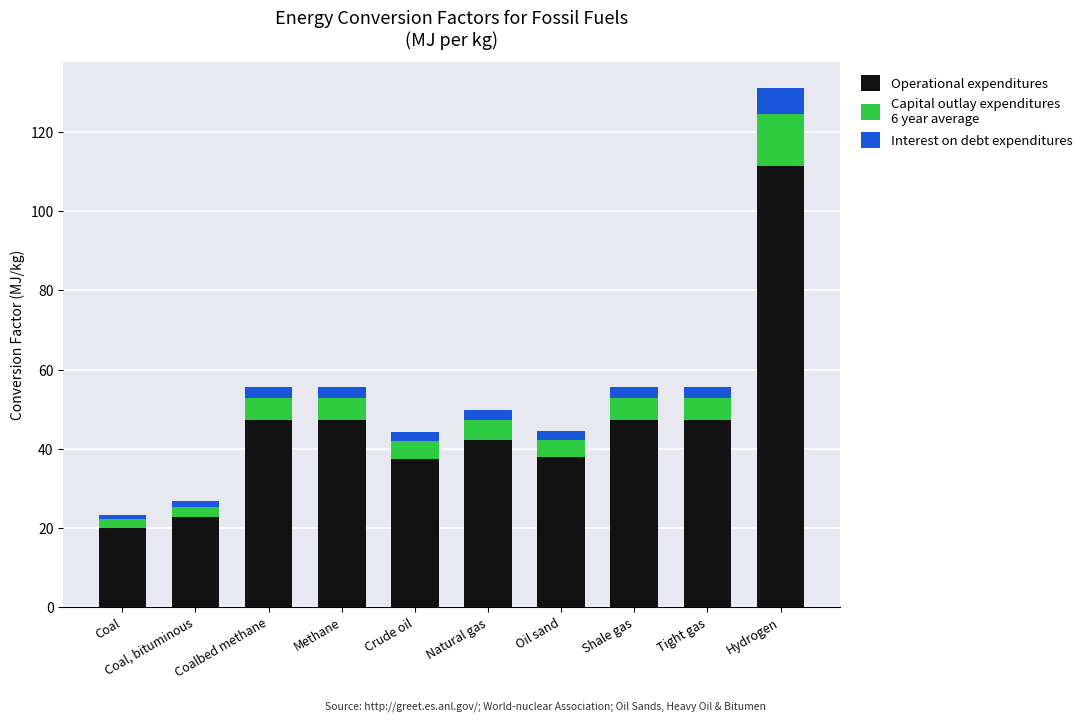

At which category is the sum across all series the highest?

Hydrogen